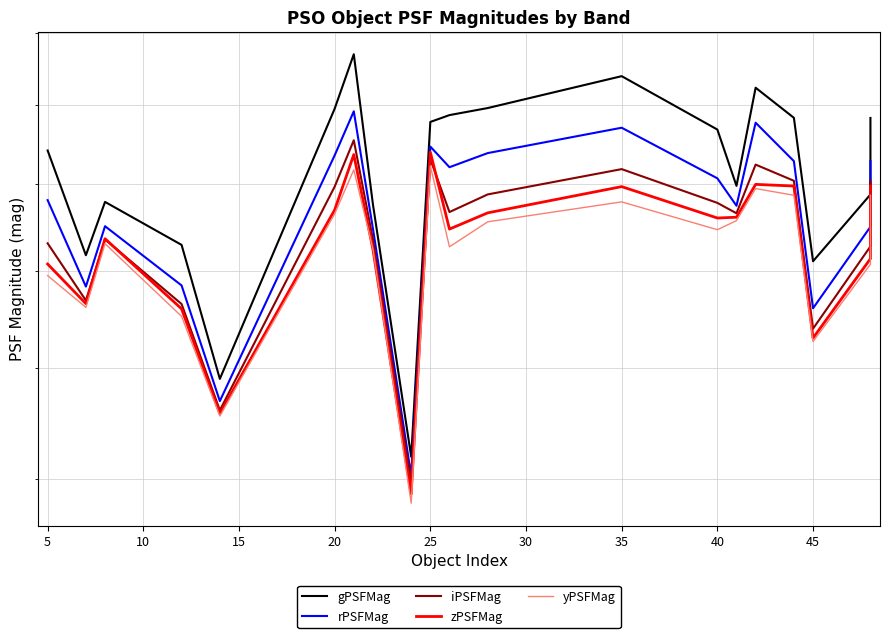

How many interior local peaks does the zPSFMag series have?

5